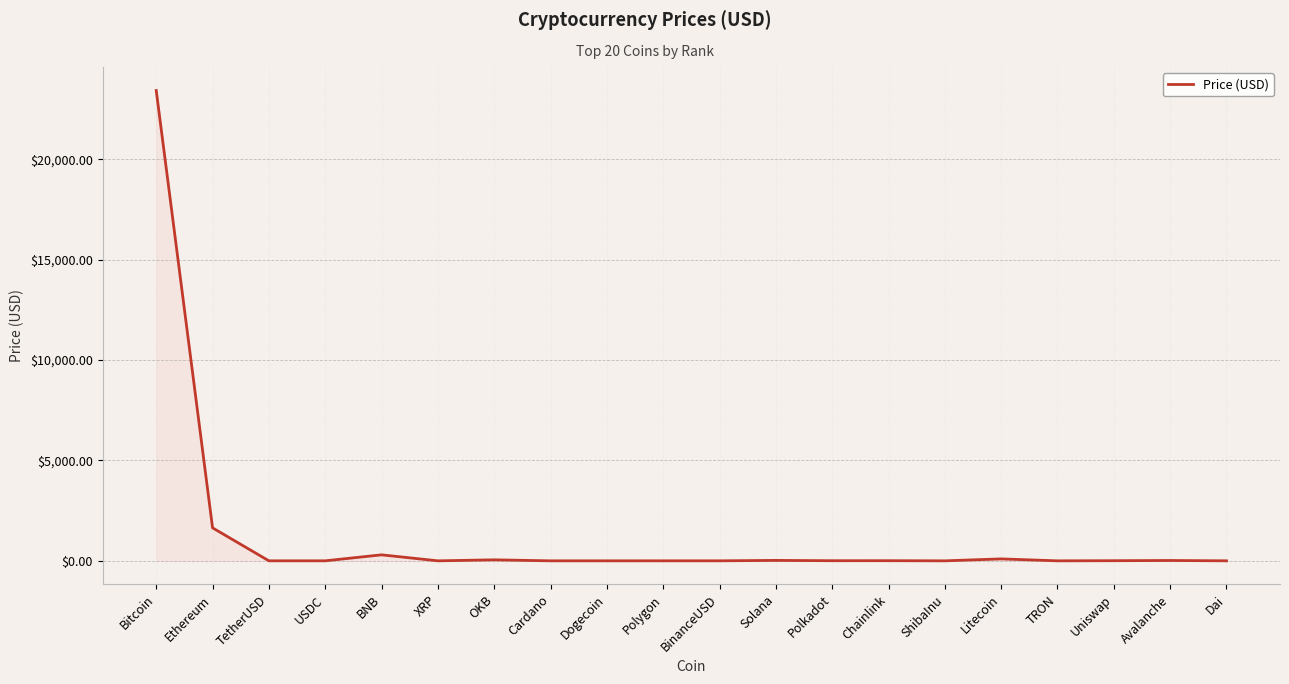

What is the difference between the maximum and minimum values?

23424.5